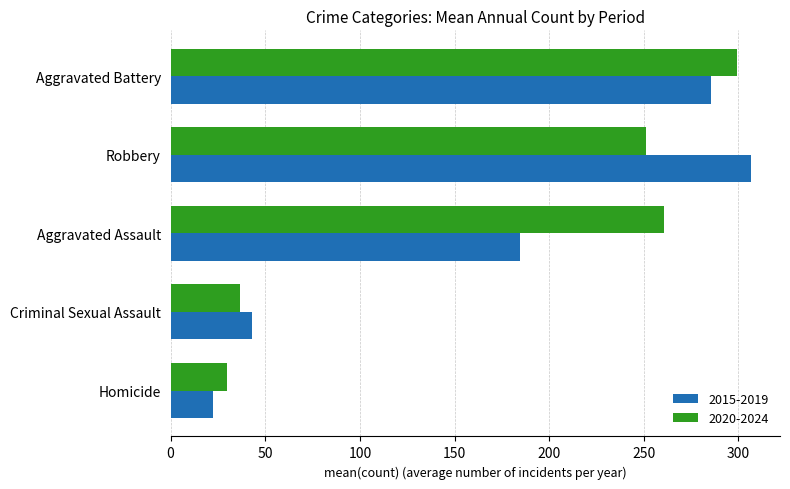

At which category is the sum across all series the highest?

Aggravated Battery